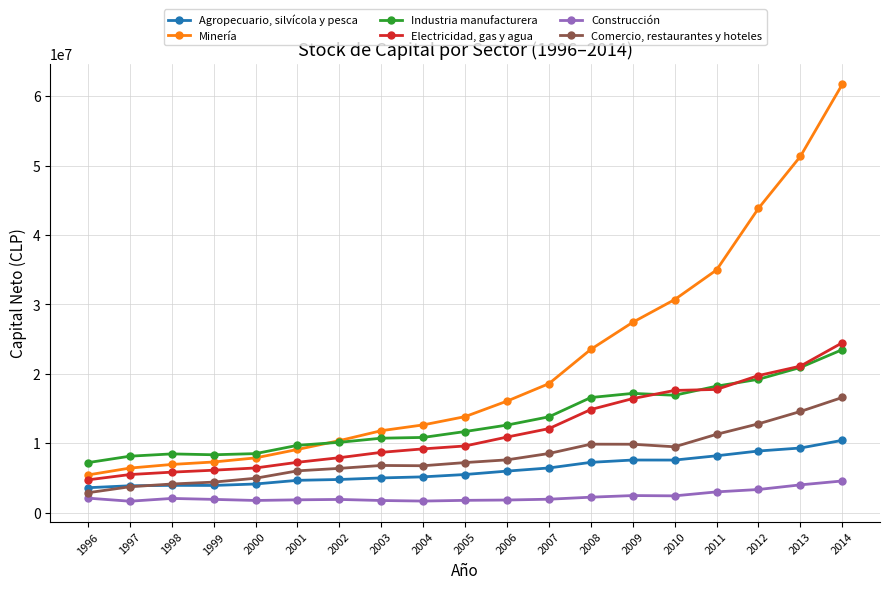

True or false: Industria manufacturera and Construcción cross at least once.

False